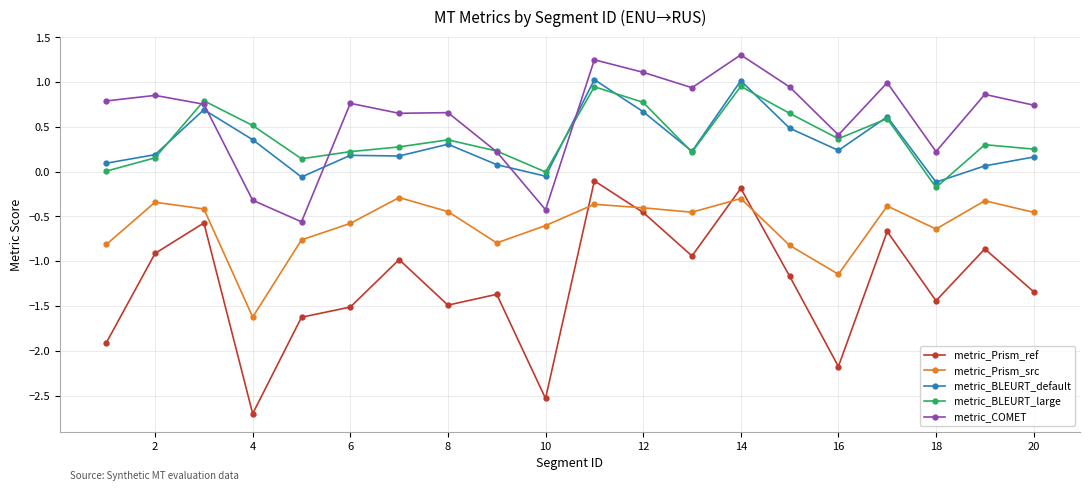

Which series has the largest total across all categories?

metric_COMET